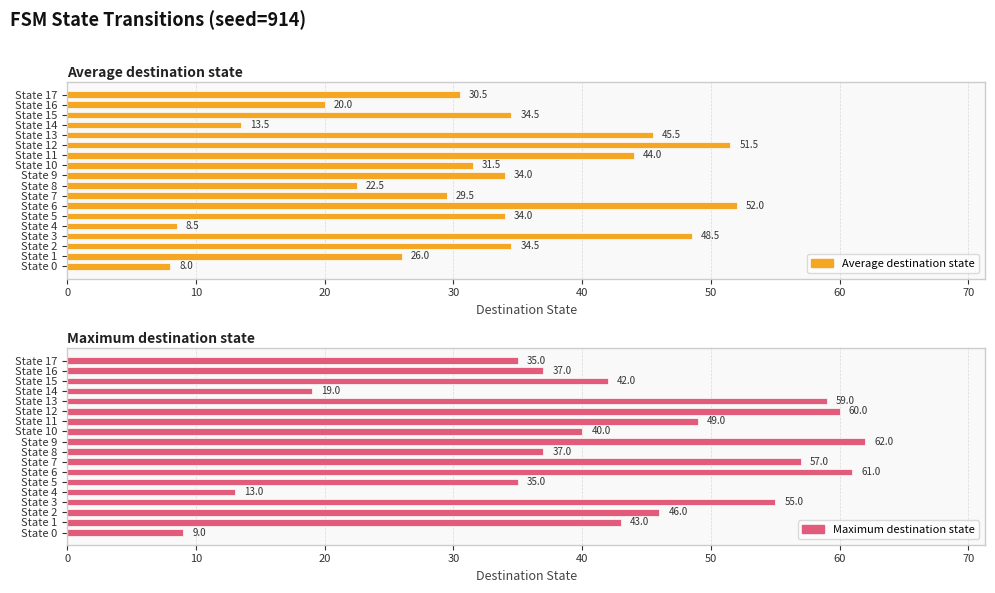

Is it true that Average destination state equals 45.7 at State 17?

False